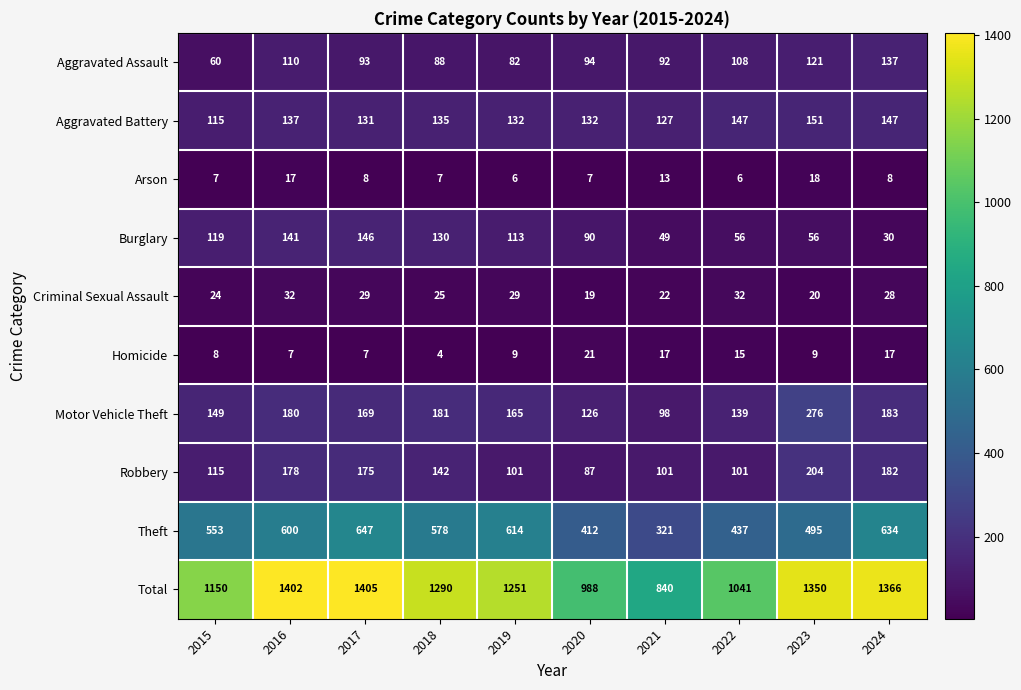

What is the total value across all series at 2017?

2810